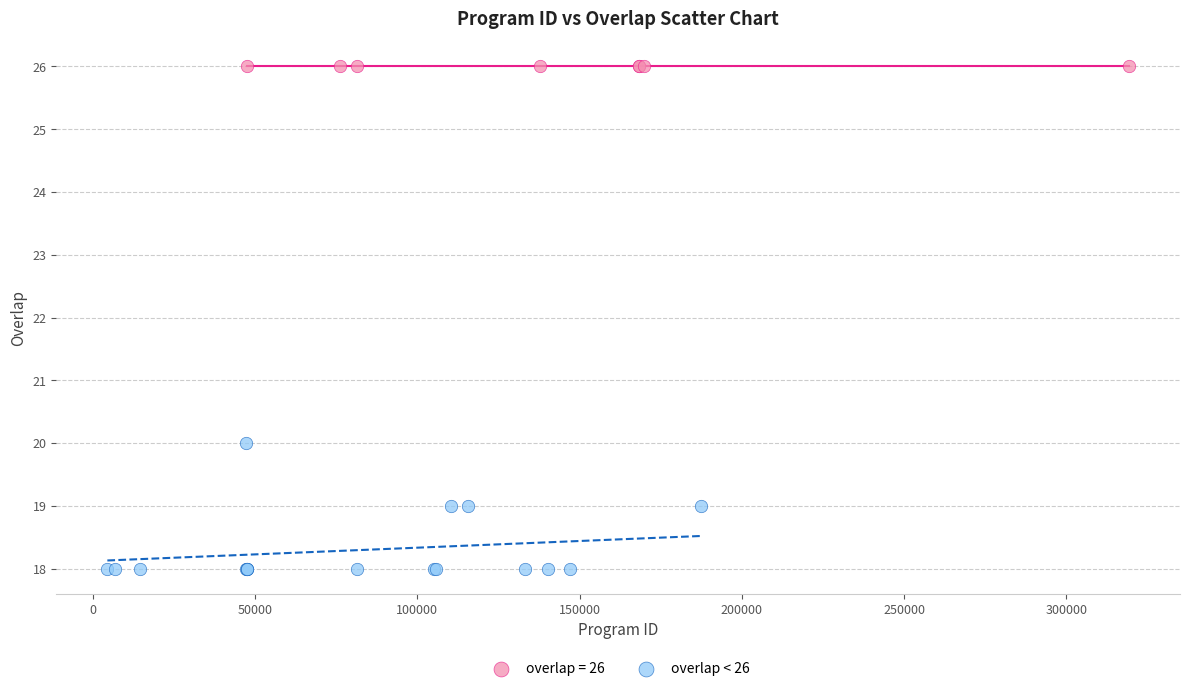

Which series contains the highest Y value?

overlap = 26